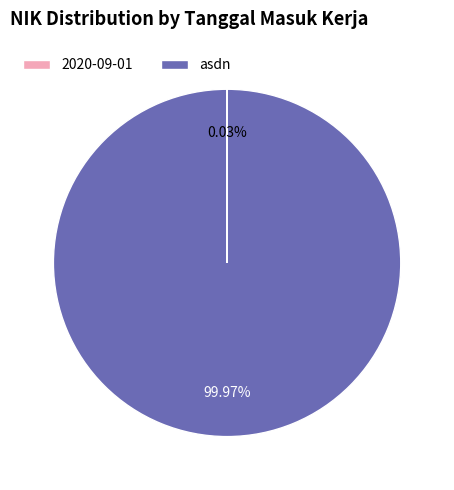

What is the majority slice?

asdn